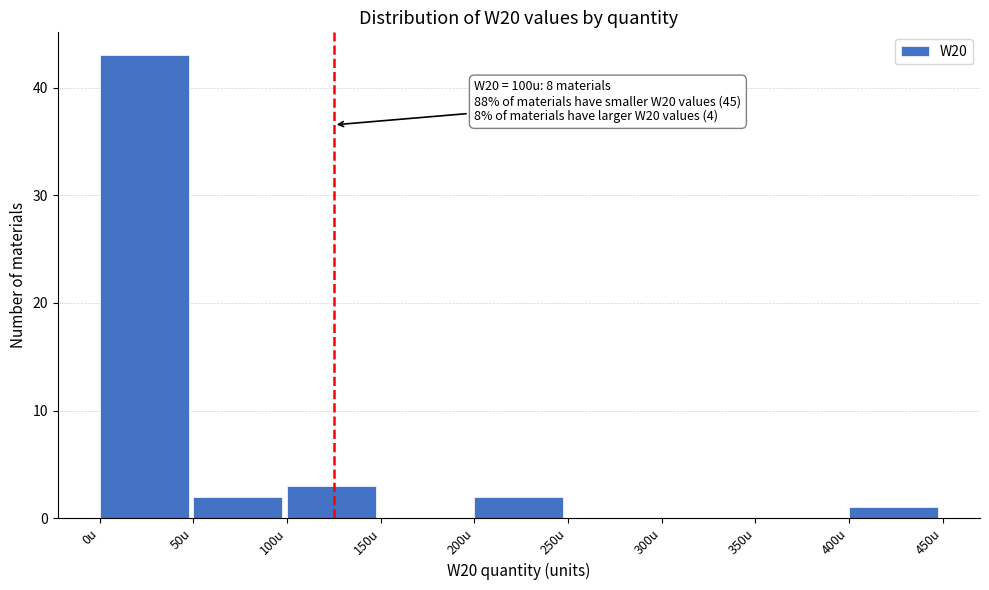

Reading left to right, what are all the values shown in this chart?

0u=43	50u=2	100u=3	150u=0	200u=2	250u=0	300u=0	350u=0	400u=1